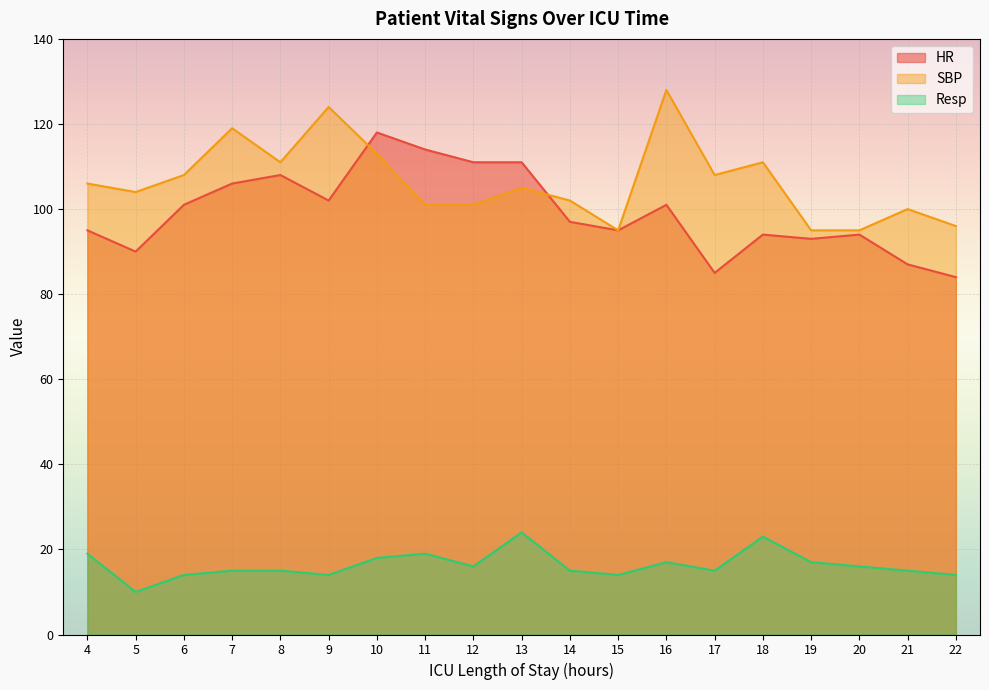

Which series has the widest spread of values?

HR